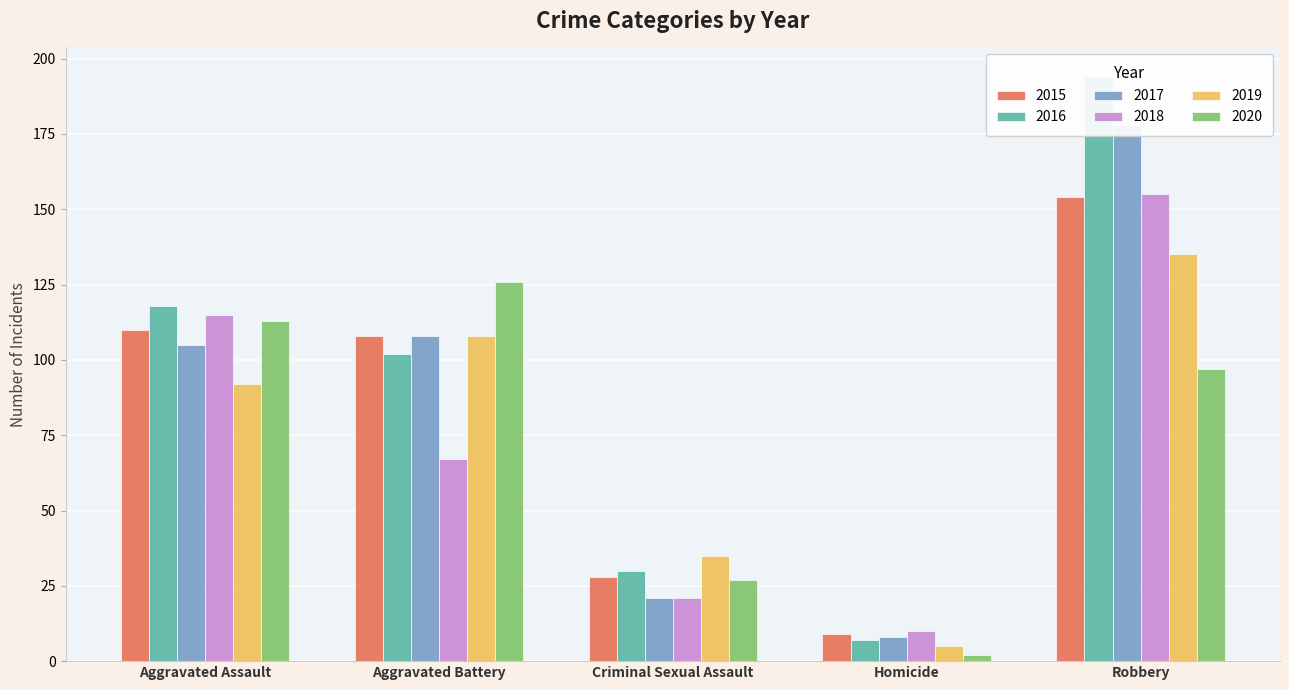

How many bars are there in each group?

6